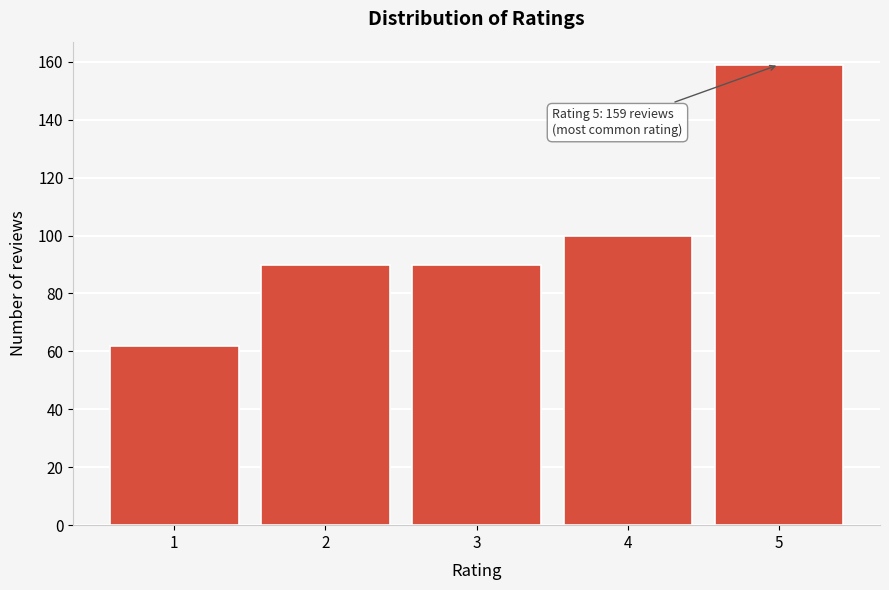

Reading left to right, list all the values displayed in this chart.

1=62	2=90	3=90	4=100	5=159